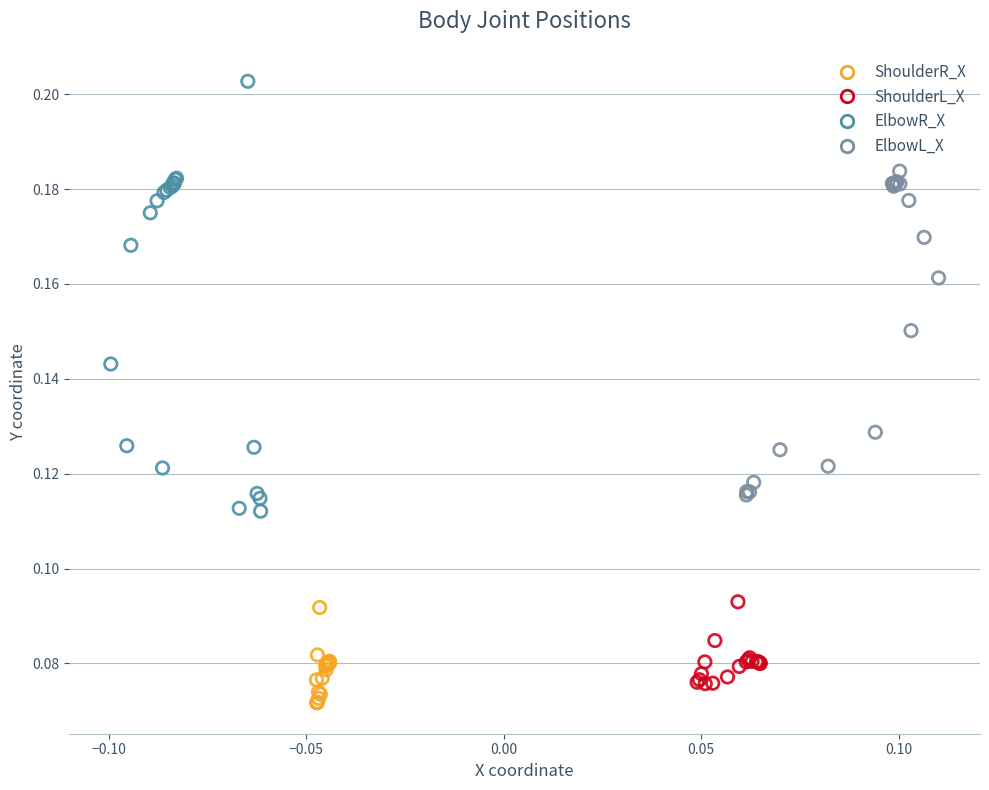

What are all the series names shown in the legend?

ShoulderR_X, ShoulderL_X, ElbowR_X, ElbowL_X